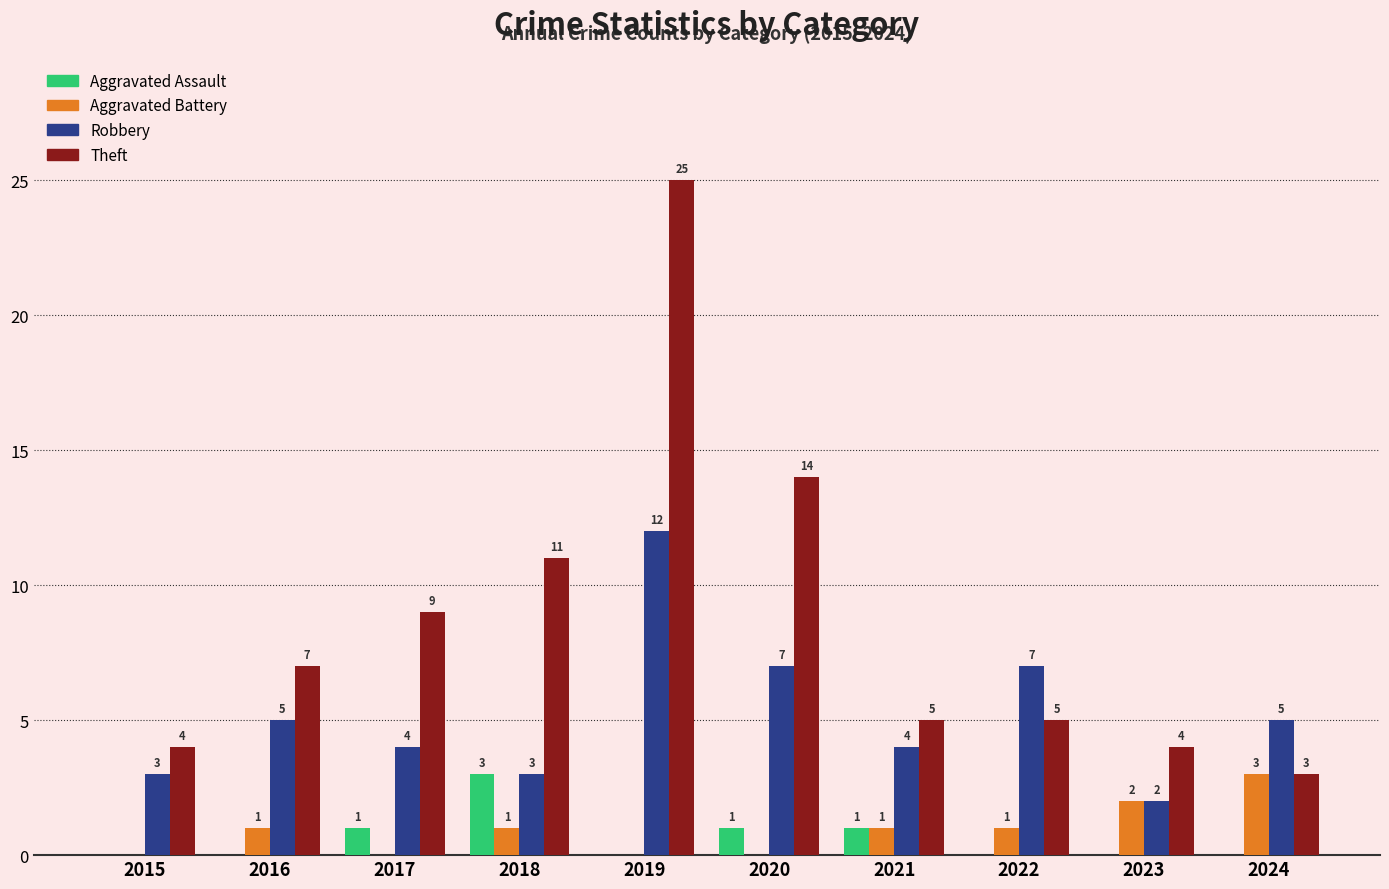

Read the Robbery value at 2015.

3